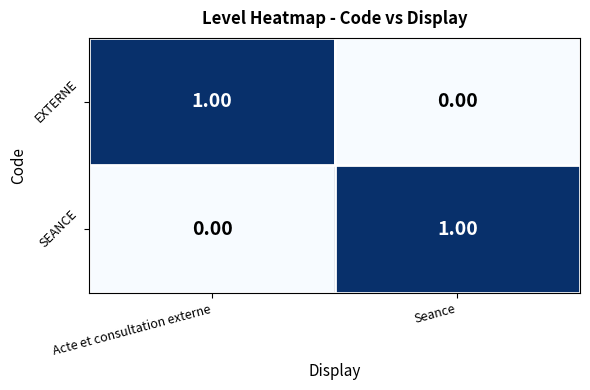

At which label does EXTERNE reach its minimum?

Seance